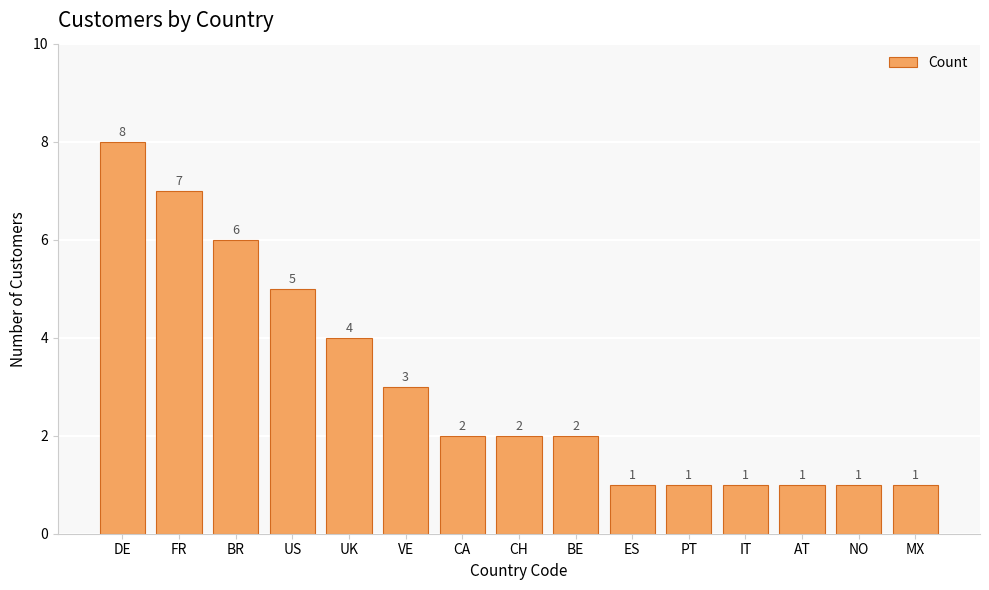

Count the values in the range 1 to 5.

12